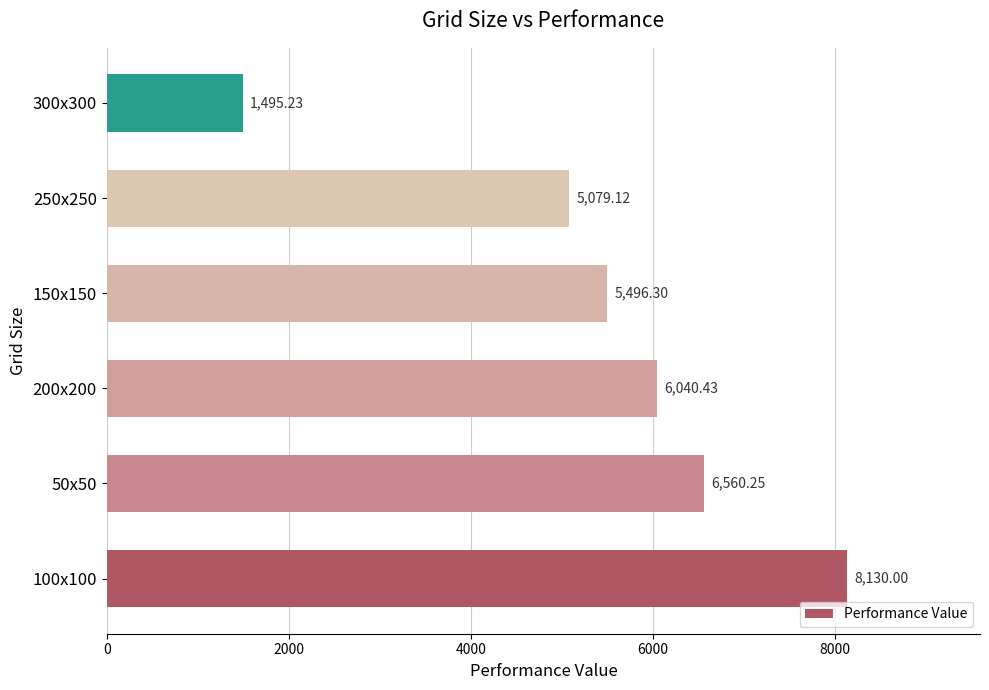

Approximately how many times larger is the value at 250x250 compared to 200x200?

0.8